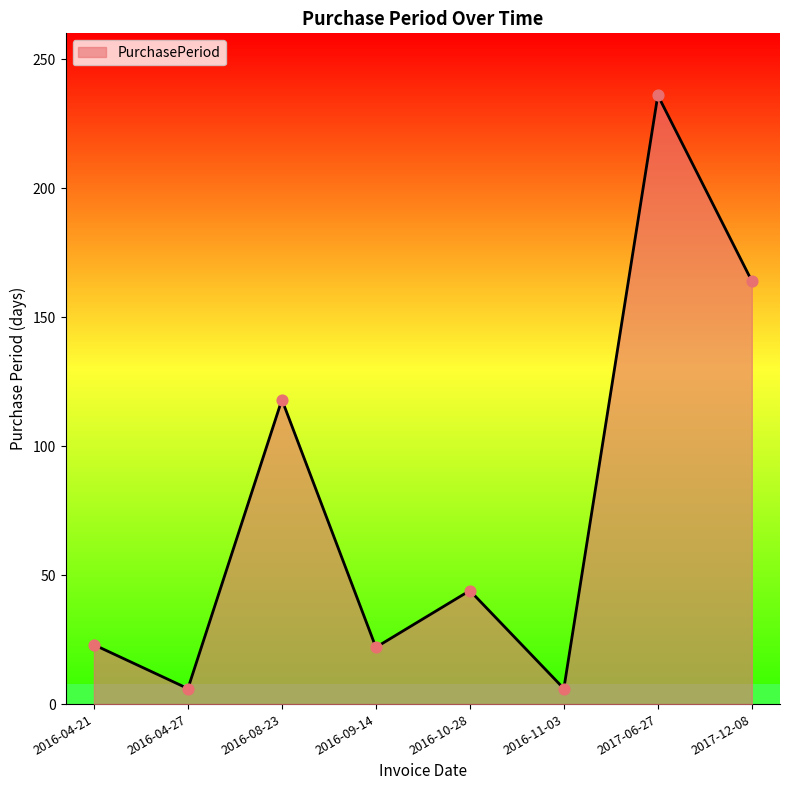

What is the ratio of the value at 2016-10-28 to the value at 2016-04-27?

7.3